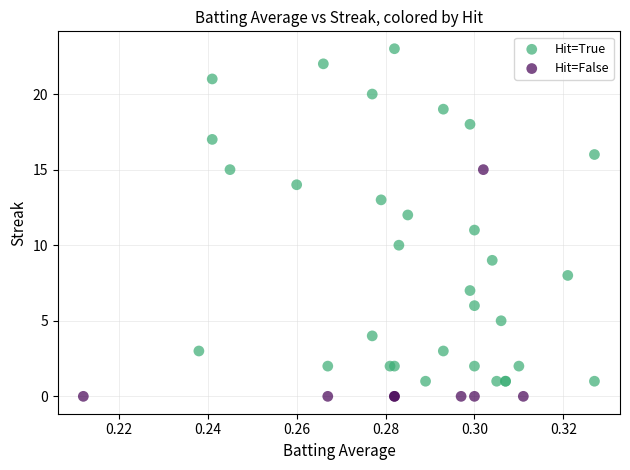

What are all the series names shown in the legend?

Hit=True, Hit=False